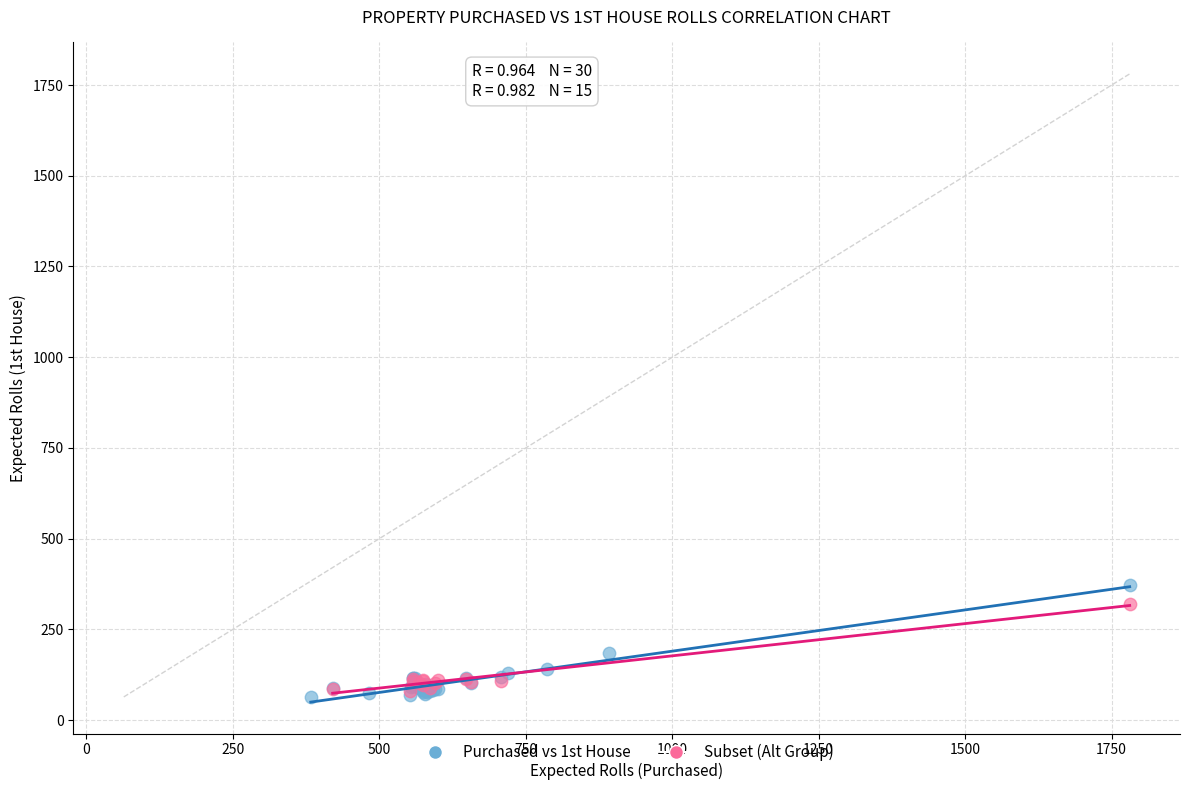

Which series has the widest spread of Y values?

Purchased vs 1st House